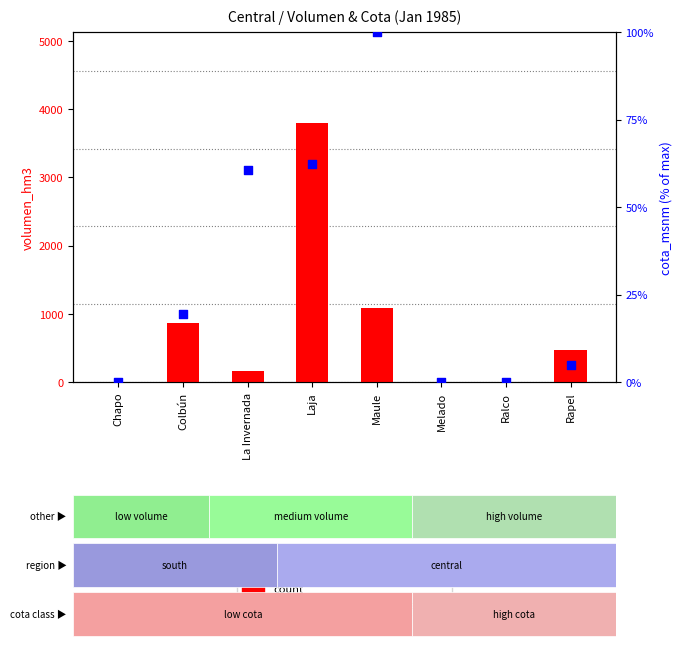

What are all the series names shown in the legend?

count, percentile rank within the sample